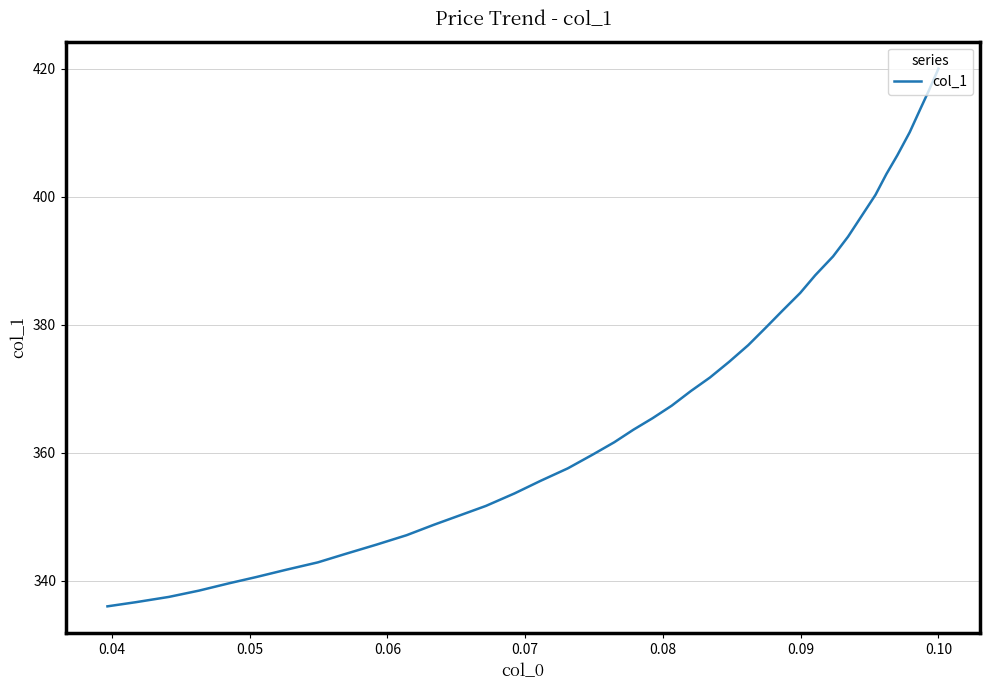

What is the difference between the maximum and minimum values?

84.0